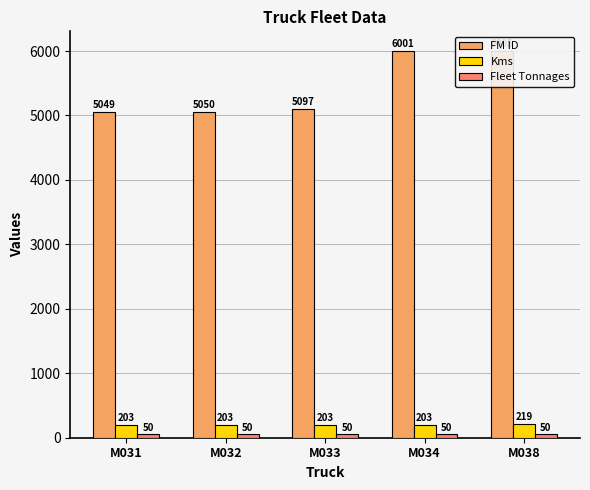

Which series has the largest total across all categories?

FM ID